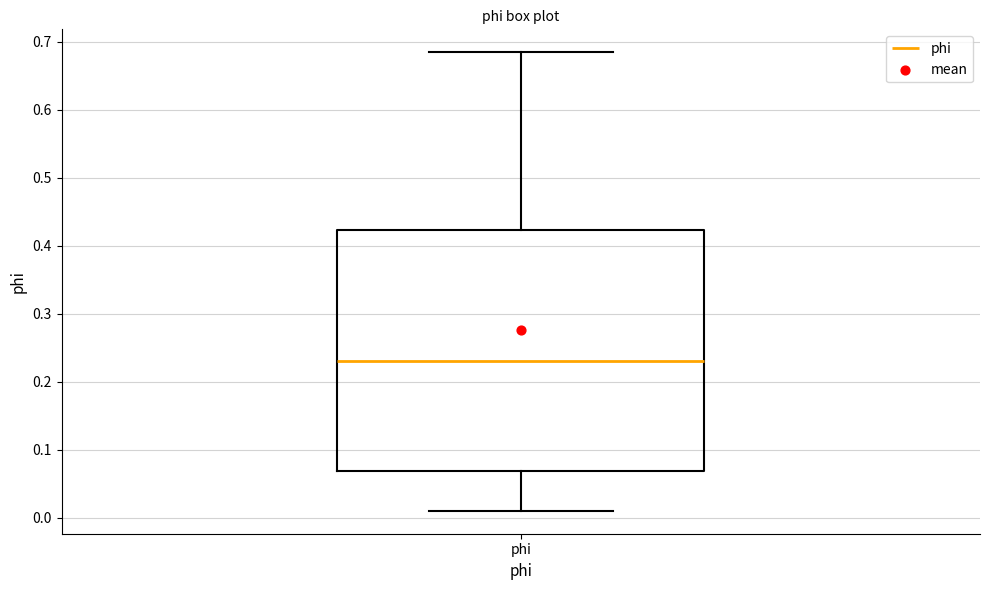

Transcribe this box plot: give where the median line is, the range the box spans, and where the two whiskers end, as read against the y-axis. The values are not printed on the chart, so give them approximately, as read against the axis.

median 0.23, box 0.07 to 0.42, whiskers 0.01 to 0.68